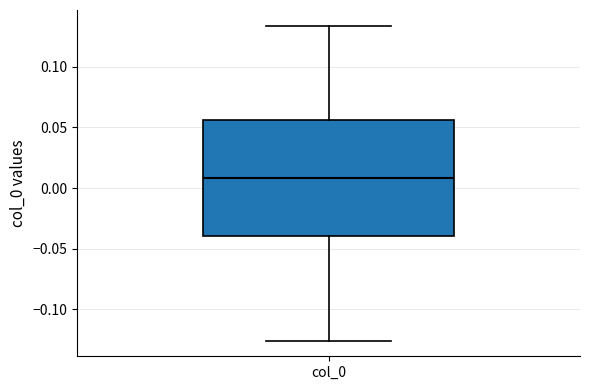

Transcribe this box plot: give where the median line is, the range the box spans, and where the two whiskers end, as read against the y-axis. The values are not printed on the chart, so give them approximately, as read against the axis.

median 0.010, box -0.040 to 0.055, whiskers -0.125 to 0.135